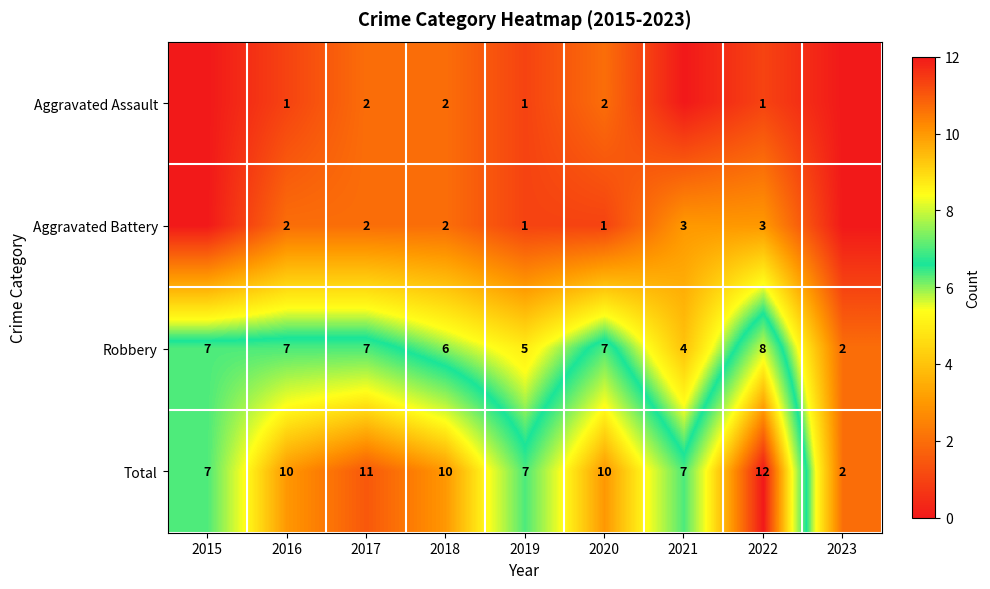

What is the maximum value shown in the chart?

12